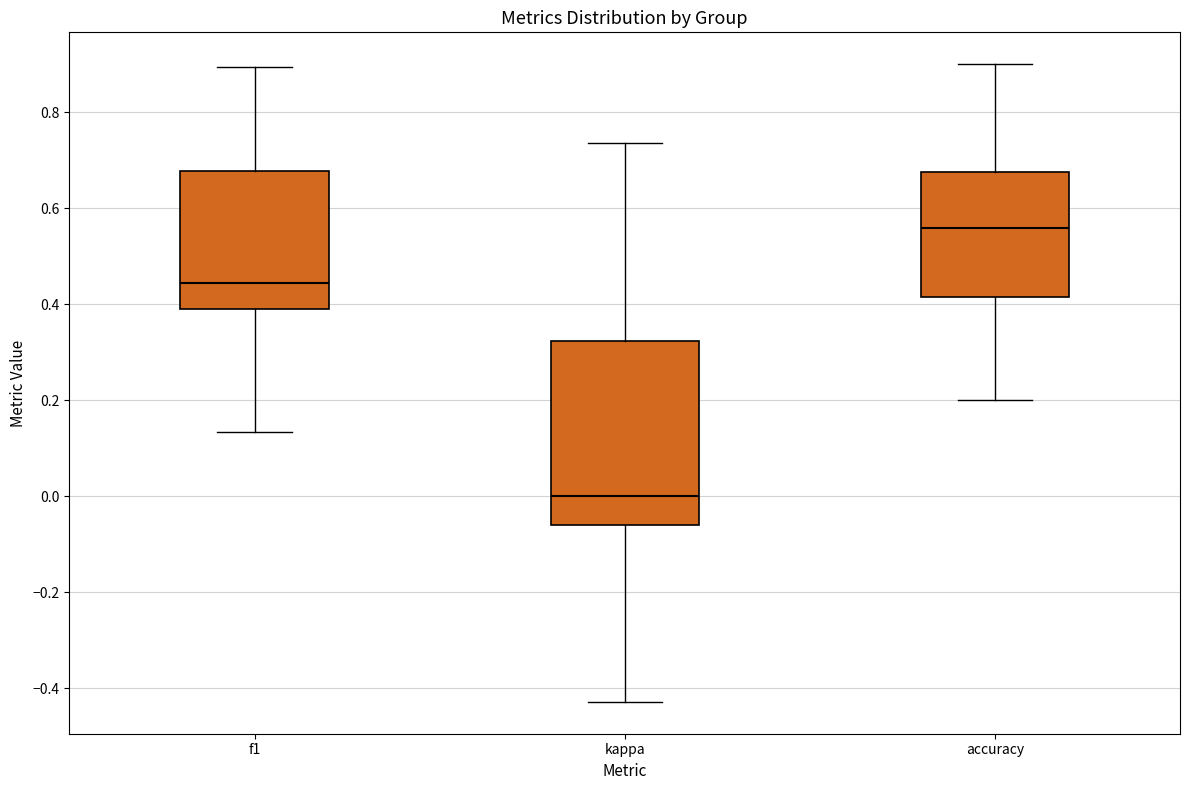

Comparing the boxes themselves (not the whiskers), which one is the tallest?

kappa